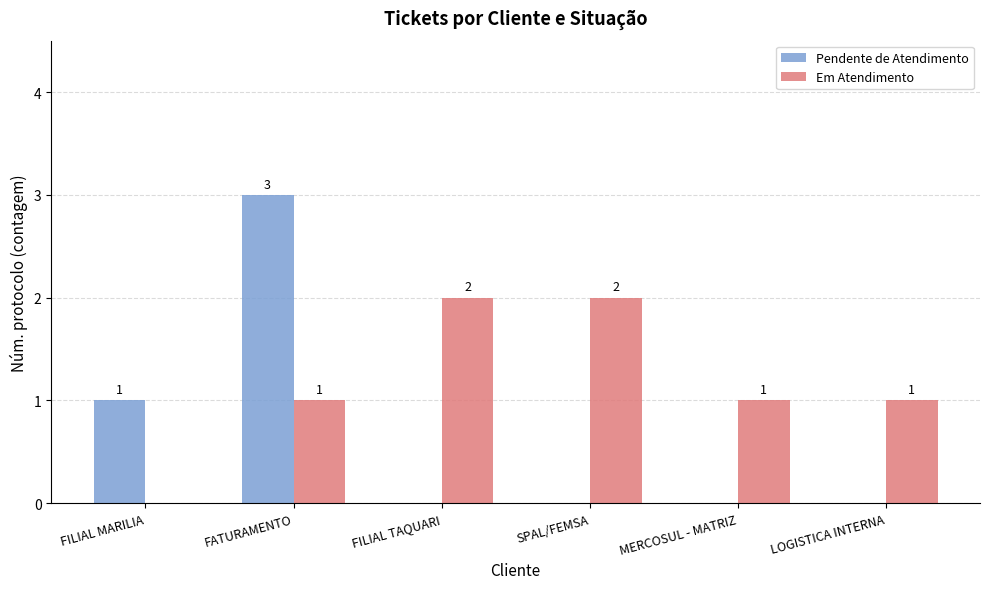

Between SPAL/FEMSA and LOGISTICA INTERNA, which series saw the biggest shift?

Em Atendimento